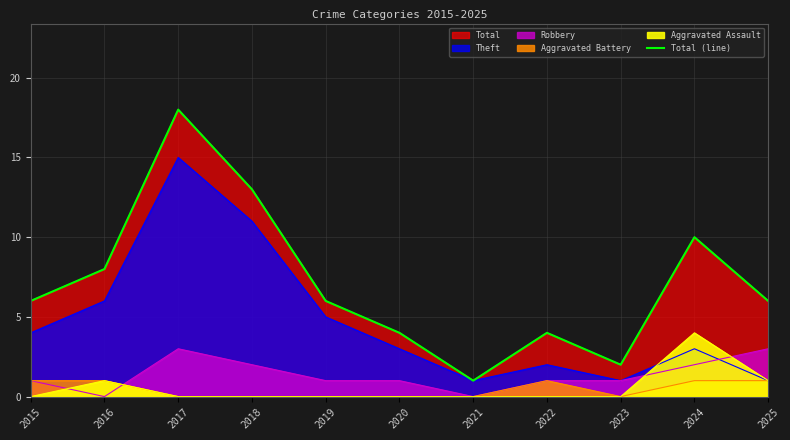

What is the value of the 5th point from the left?

6